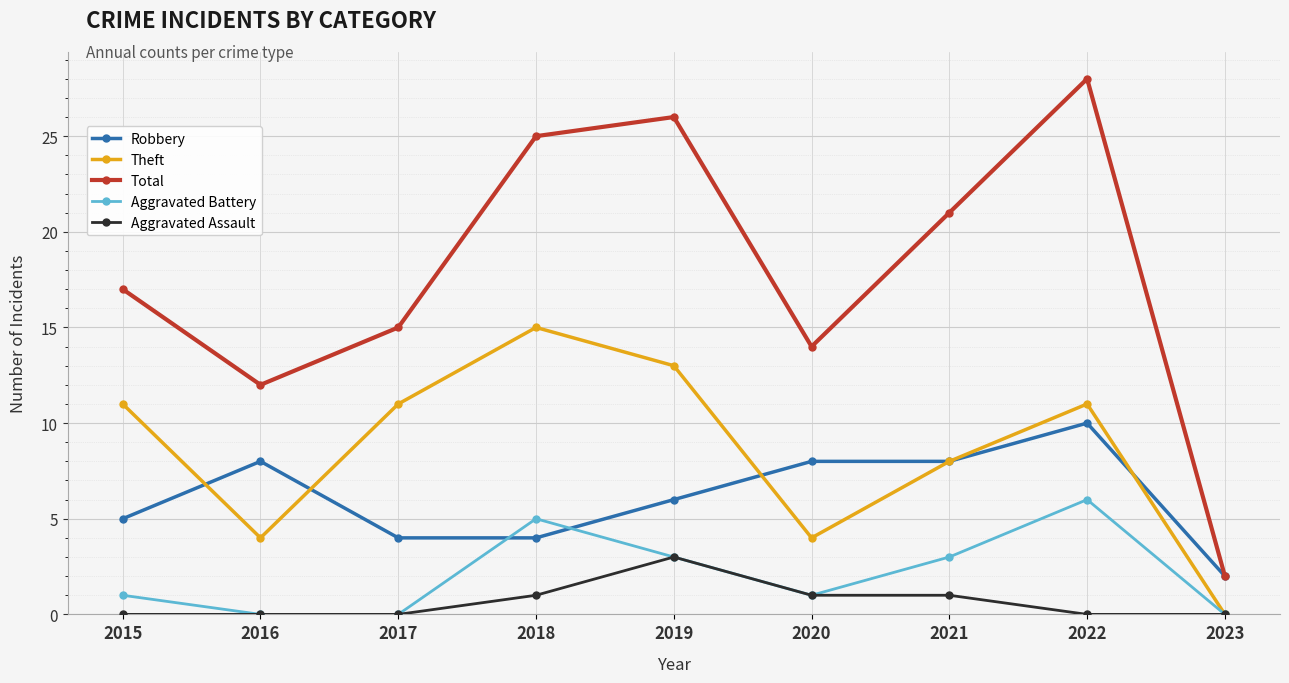

Count the number of data series in this chart.

5